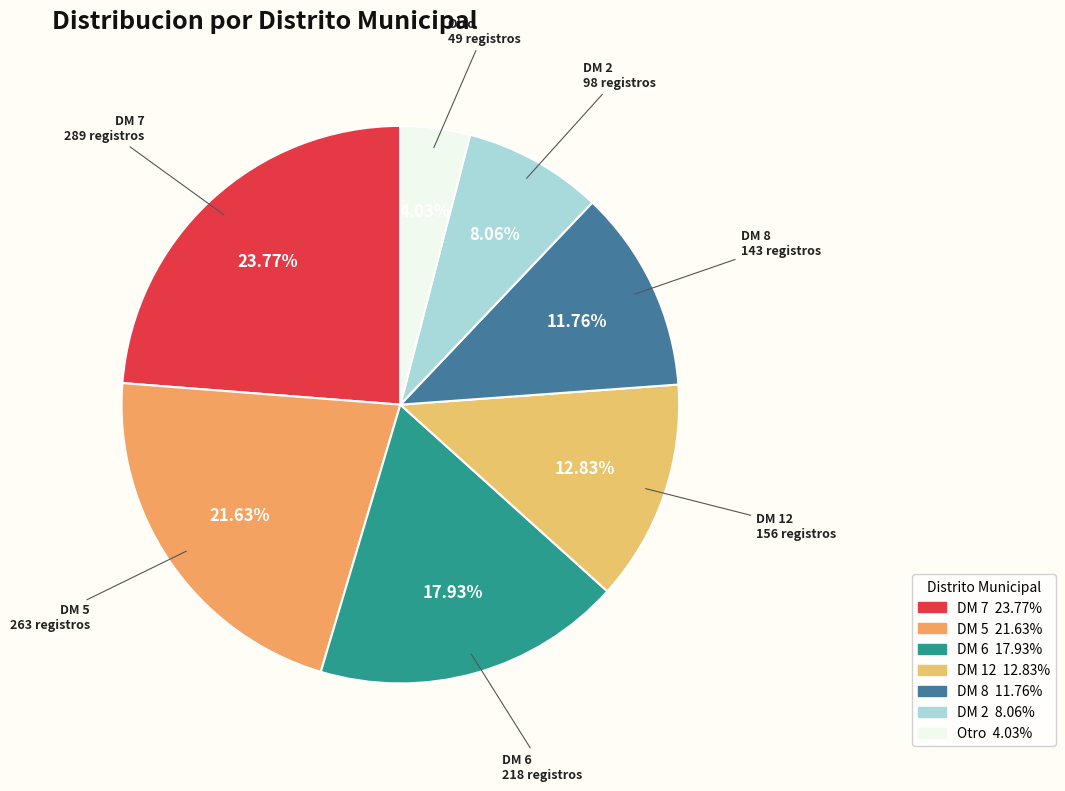

What percentage is the DM 8 slice, to the nearest percent?

12%